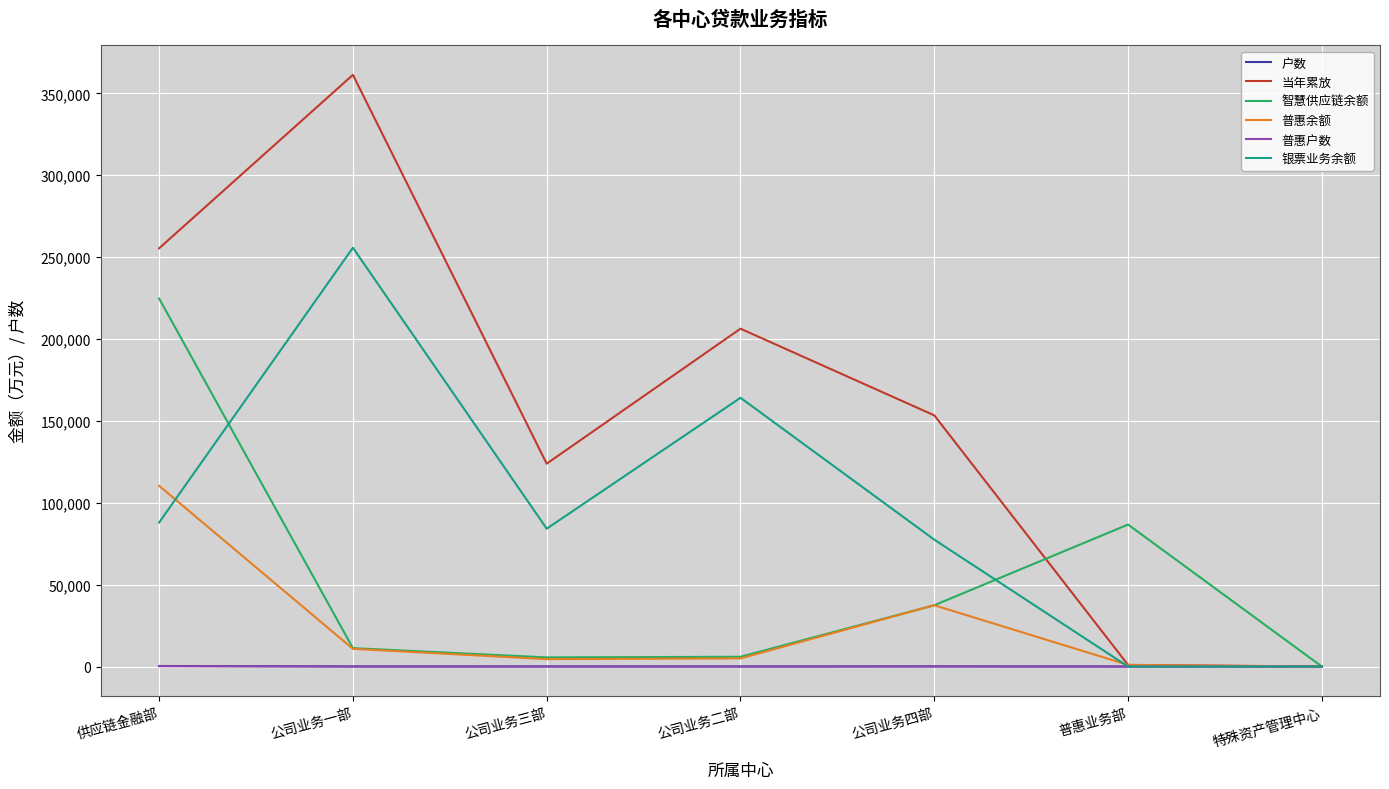

What position from the left is 公司业务三部?

3